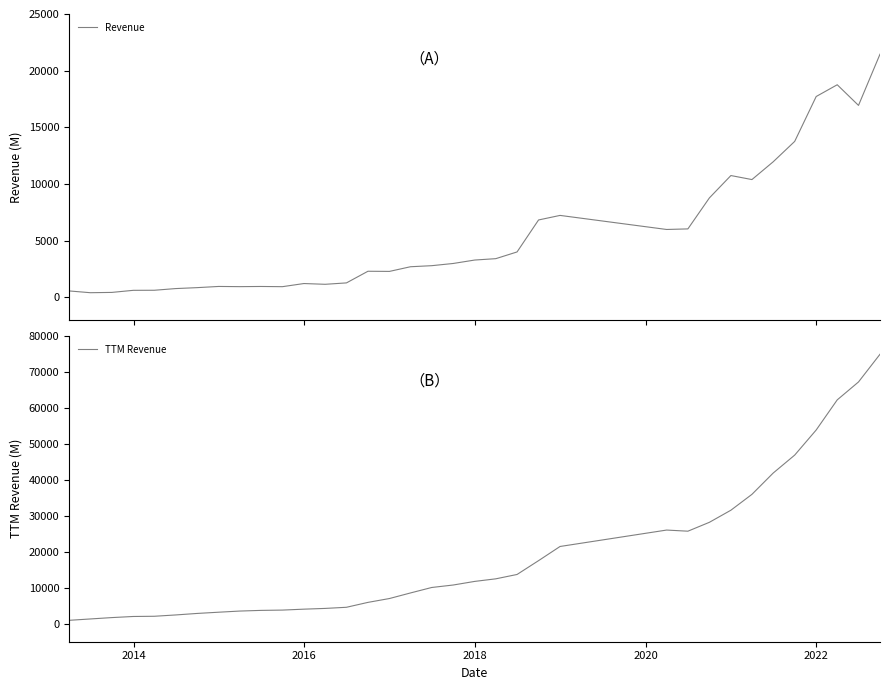

What is the difference between the maximum and second lowest values in the Revenue series?

21023